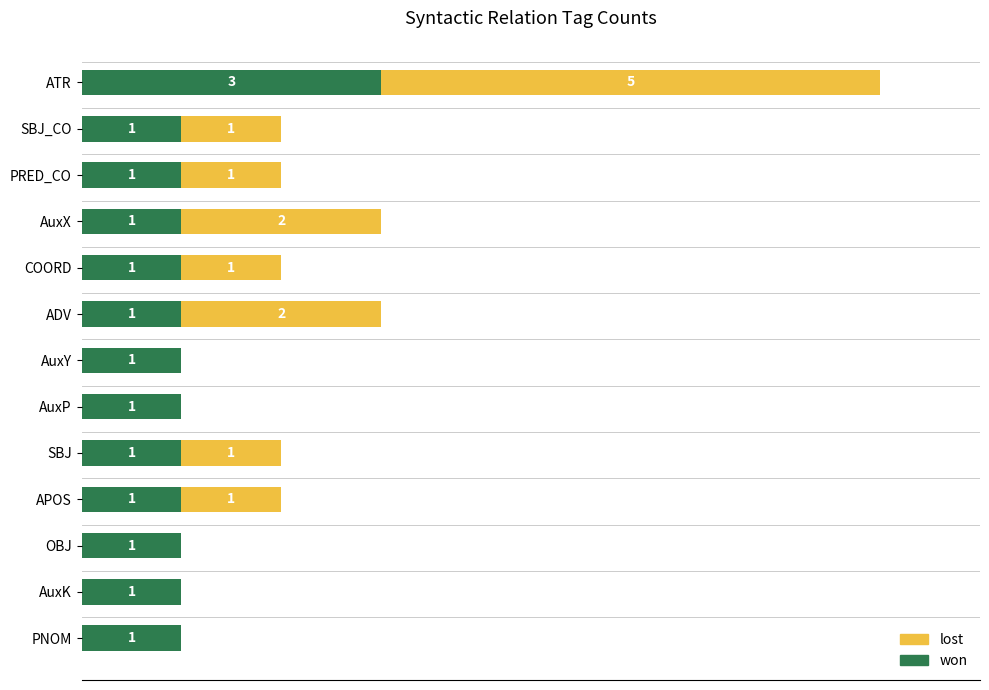

At which label does won reach its peak?

ATR